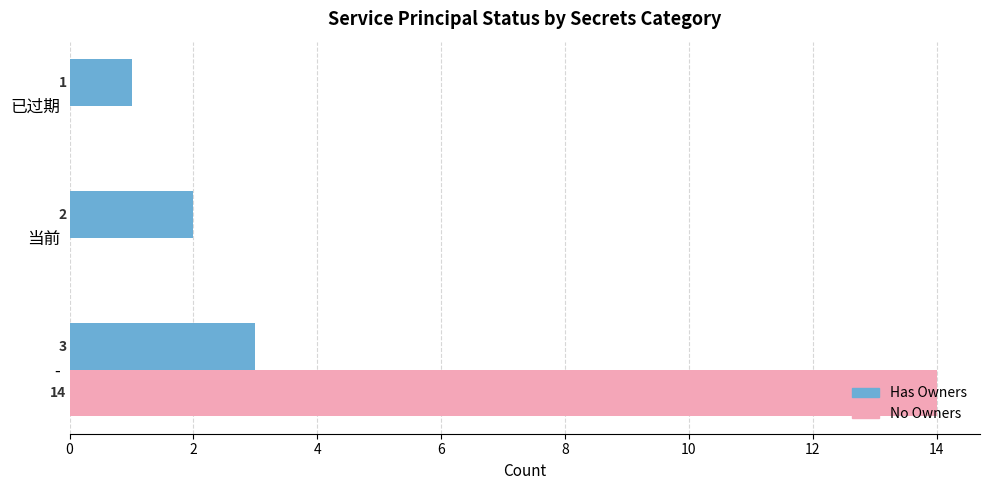

What is the average value of the No Owners series?

5